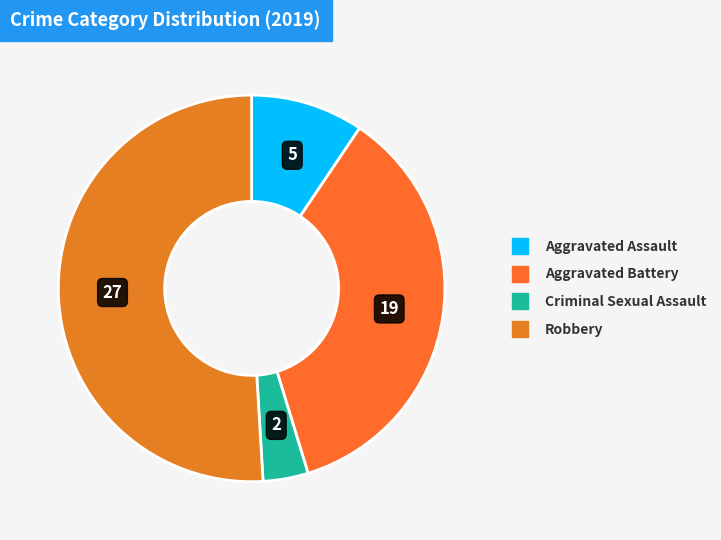

How many segments does this pie chart have?

4